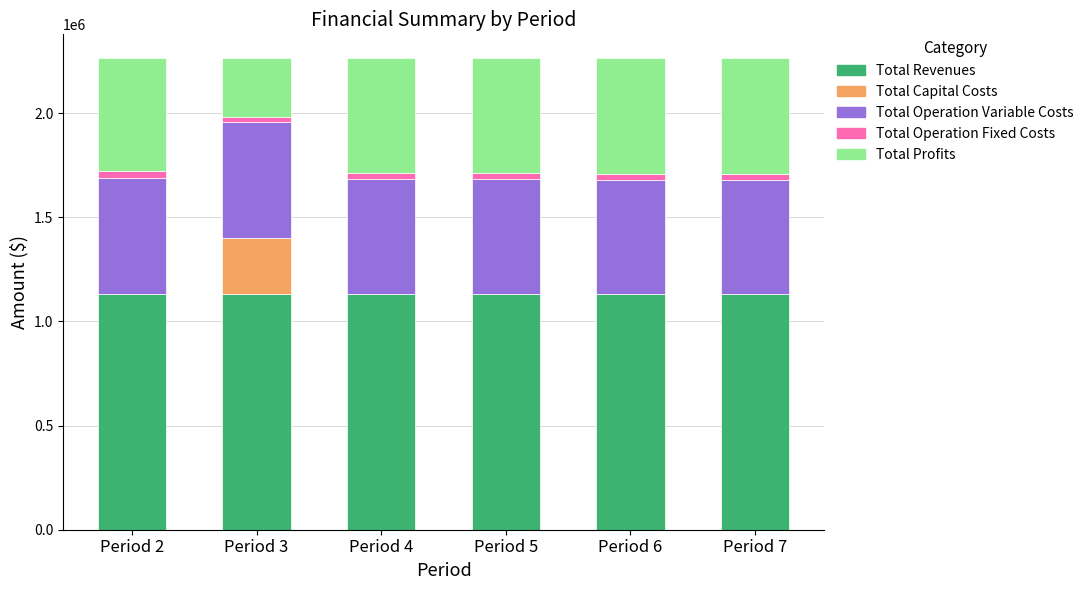

What is the maximum value for Total Revenues?

1132874.7